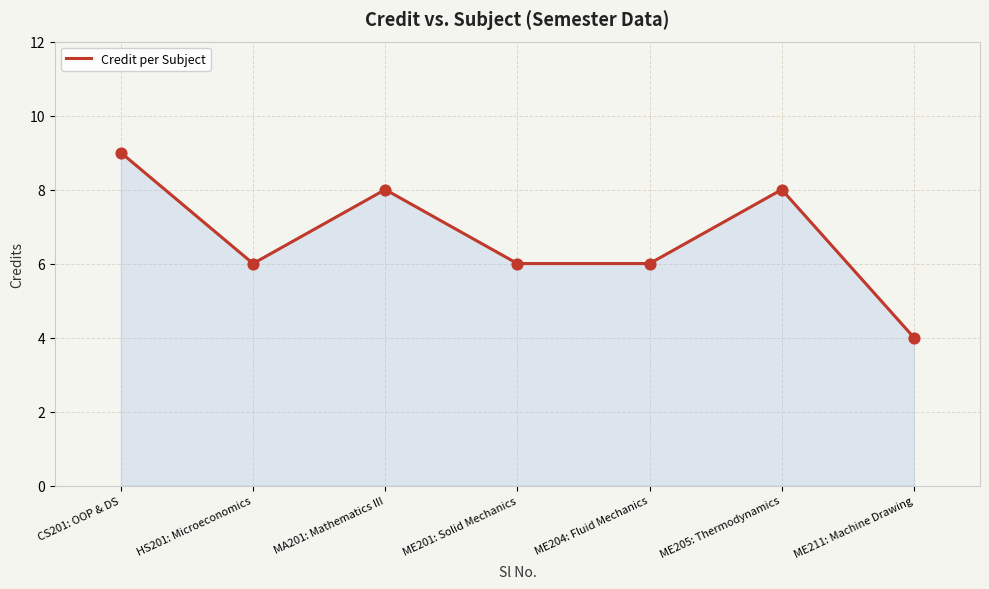

What is the change in value from HS201: Microeconomics to ME205: Thermodynamics?

+2